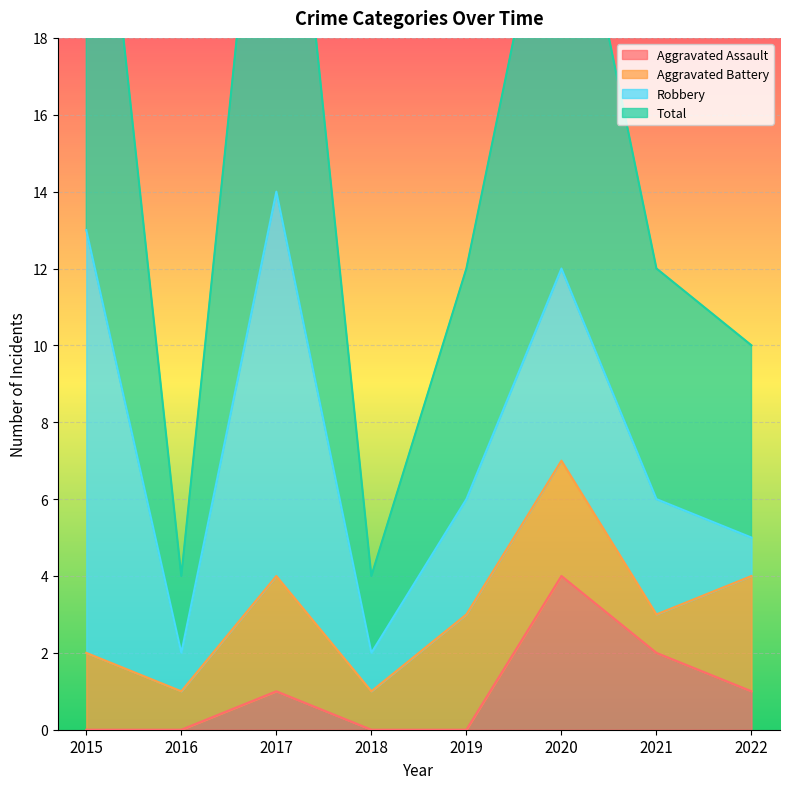

True or false: Total has more than 1 points higher than both neighbors.

True